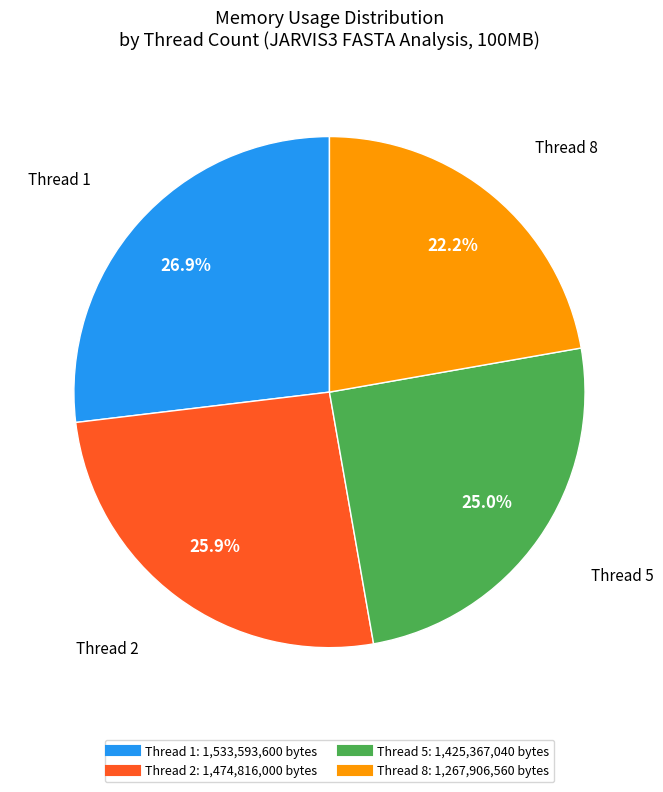

Does any single category account for the majority?

No